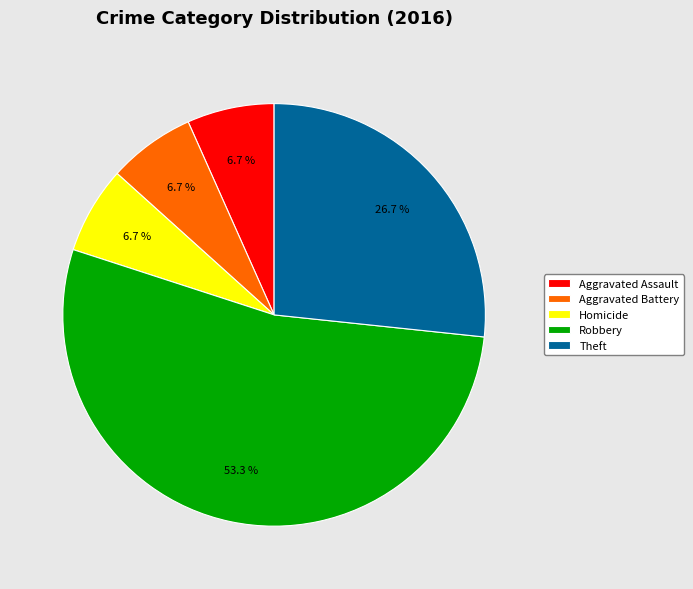

Do Robbery and Aggravated Assault together represent more than half of the pie?

Yes